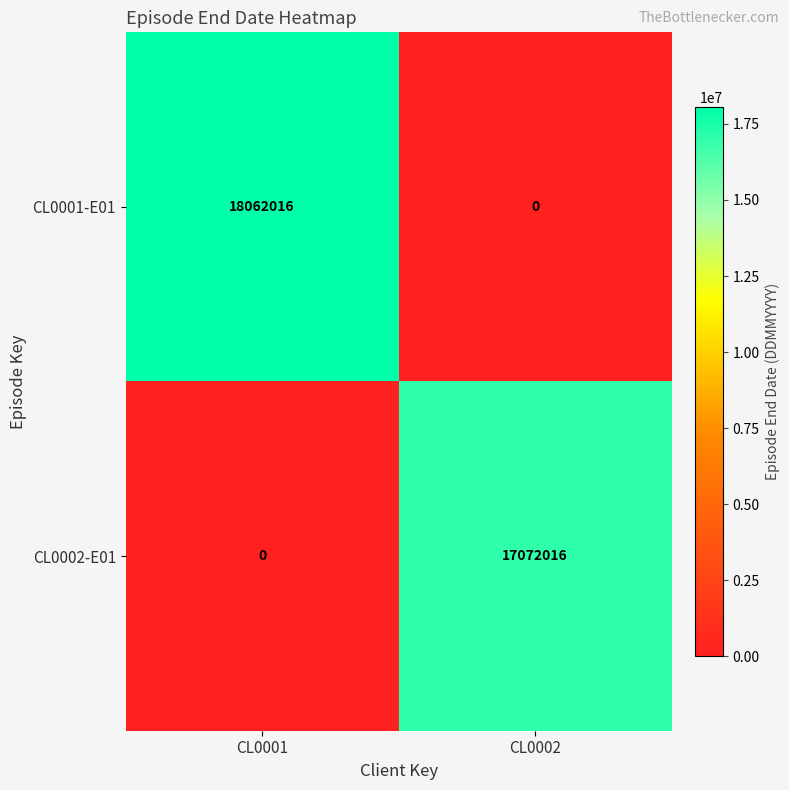

Which series has the largest total across all categories?

CL0001-E01